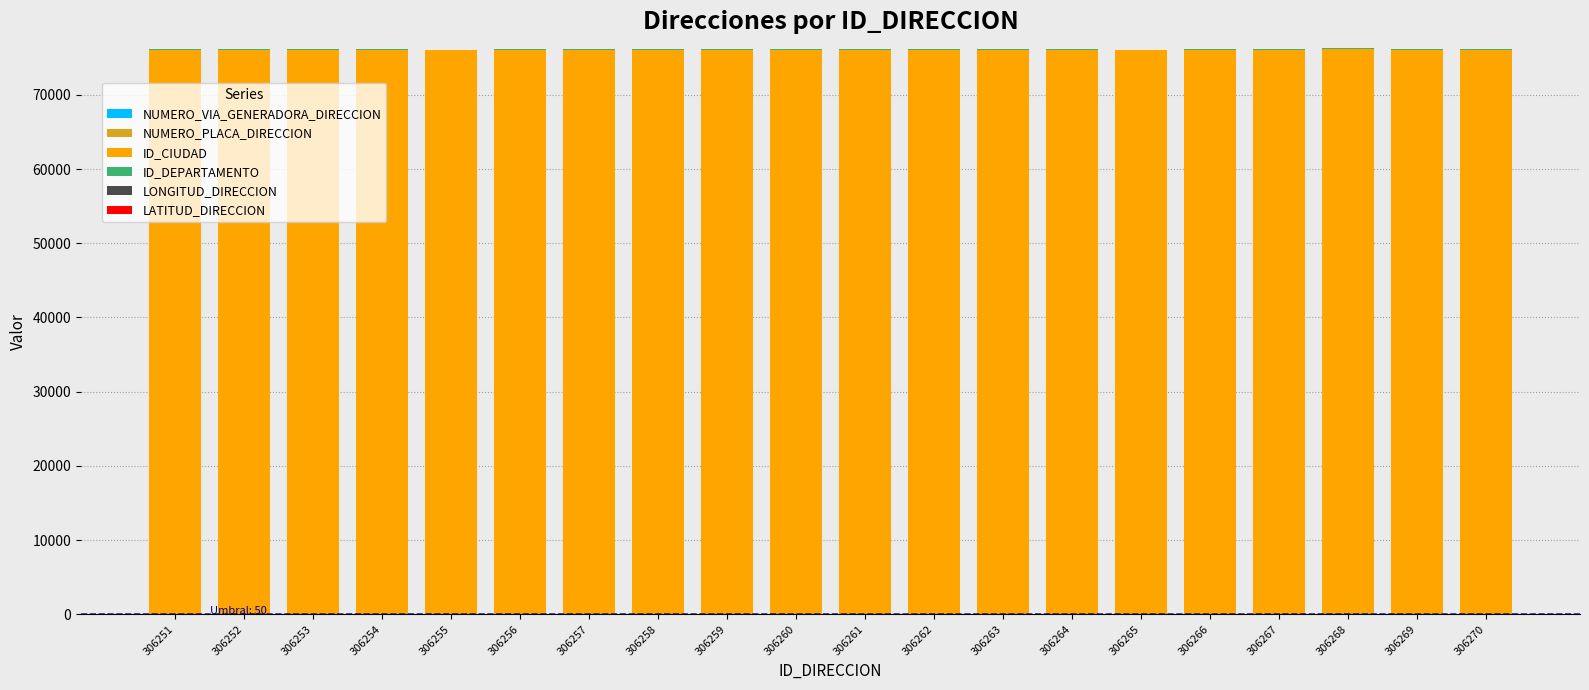

Are the bars grouped side by side (vs. stacked)?

No